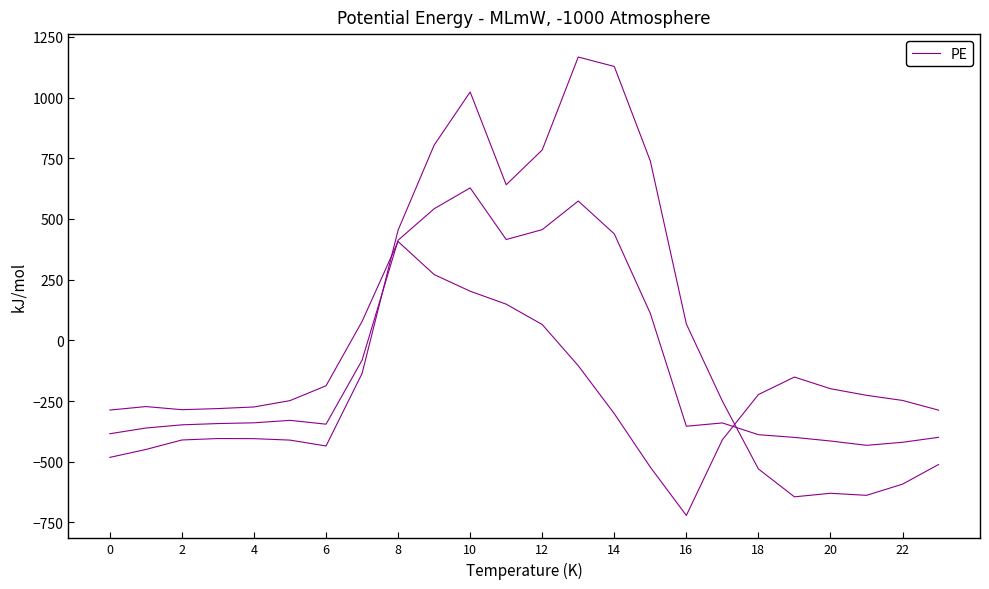

How many data points are less than -404?

13